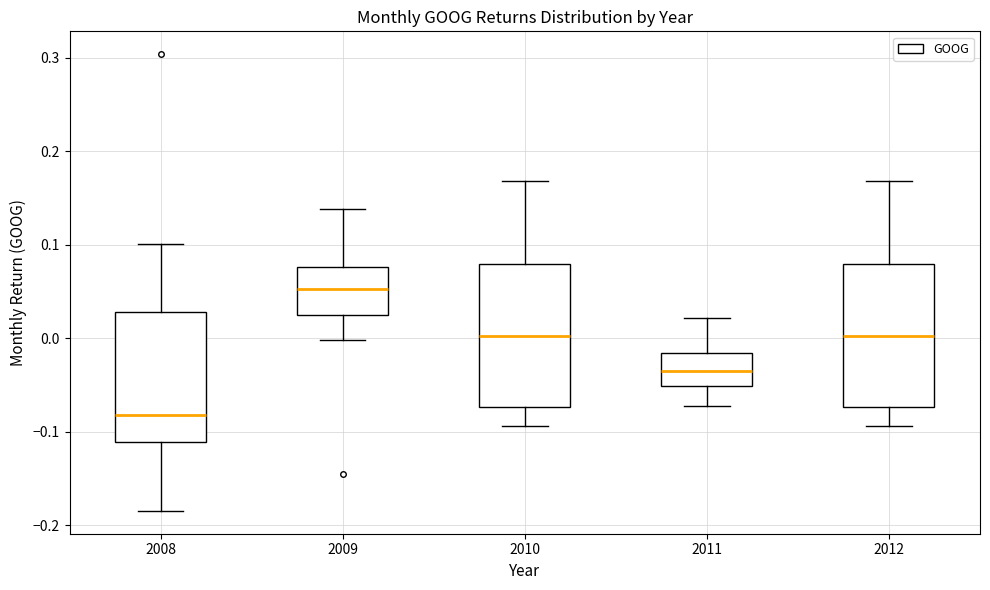

Reading left to right, transcribe this box plot: for each box, give where its median line is, the range the box spans, and where its two whiskers end, as read against the y-axis. The values are not printed on the chart, so give them approximately, as read against the axis.

2008: median -0.08, box -0.11 to 0.03, whiskers -0.18 to 0.10
2009: median 0.05, box 0.02 to 0.08, whiskers 0.00 to 0.14
2010: median 0.00, box -0.07 to 0.08, whiskers -0.09 to 0.17
2011: median -0.04, box -0.05 to -0.02, whiskers -0.07 to 0.02
2012: median 0.00, box -0.07 to 0.08, whiskers -0.09 to 0.17